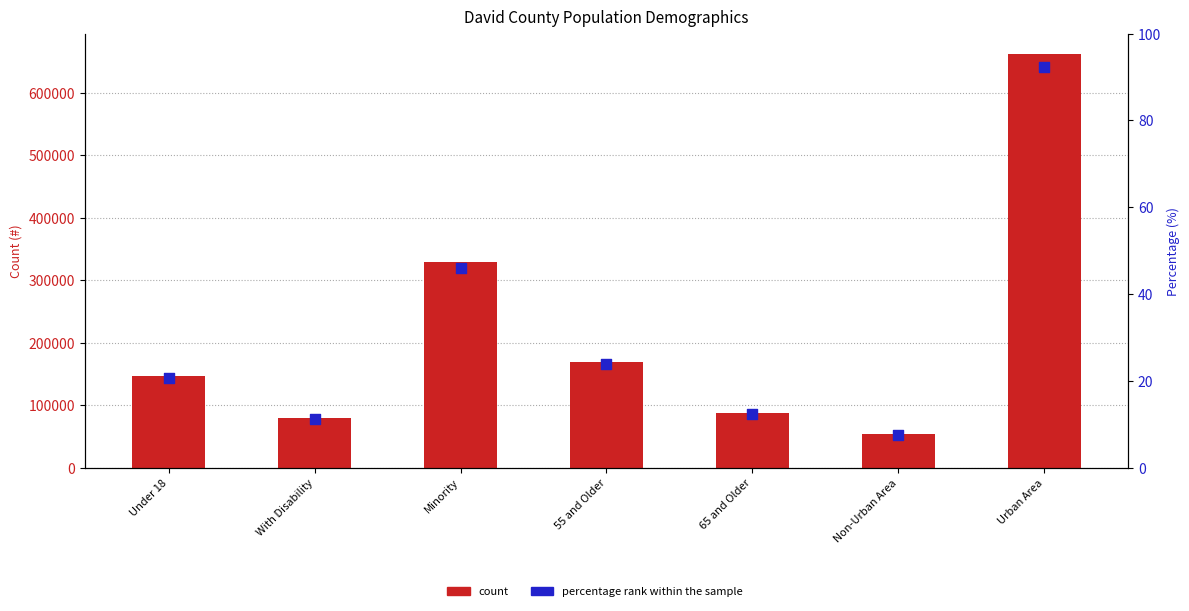

Is the value of percentile rank within the sample at 65 and Older greater than the value of count at Under 18?

No